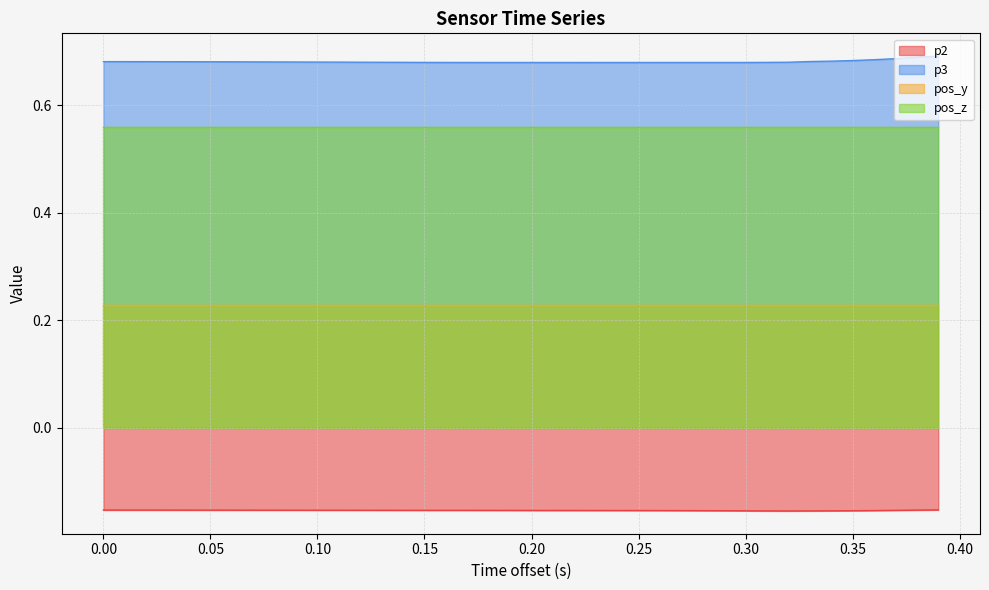

Does the chart have visible grid lines?

Yes